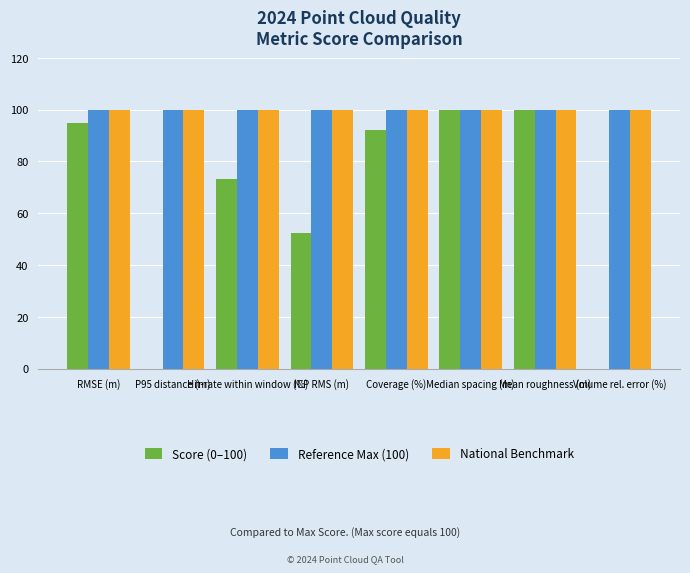

How many groups of bars are there?

8